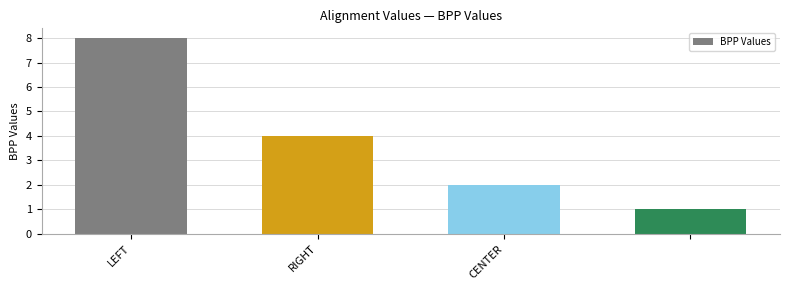

What is the value of the 3rd bar from the left?

2